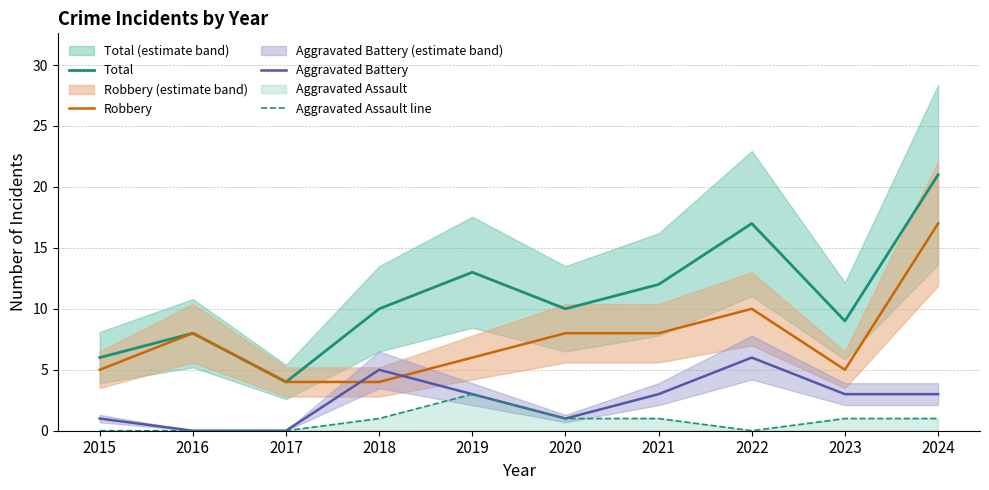

At which category does the chart reach its minimum across all series?

2016